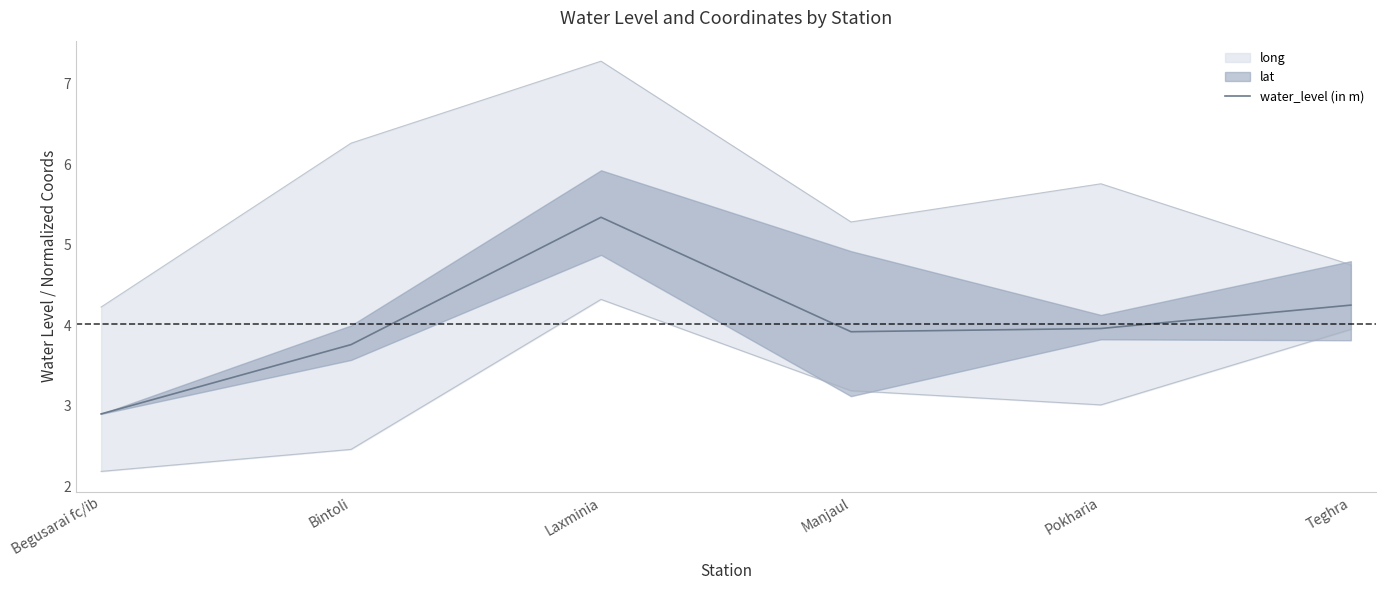

Which has a higher value, Bintoli or Pokharia?

Pokharia